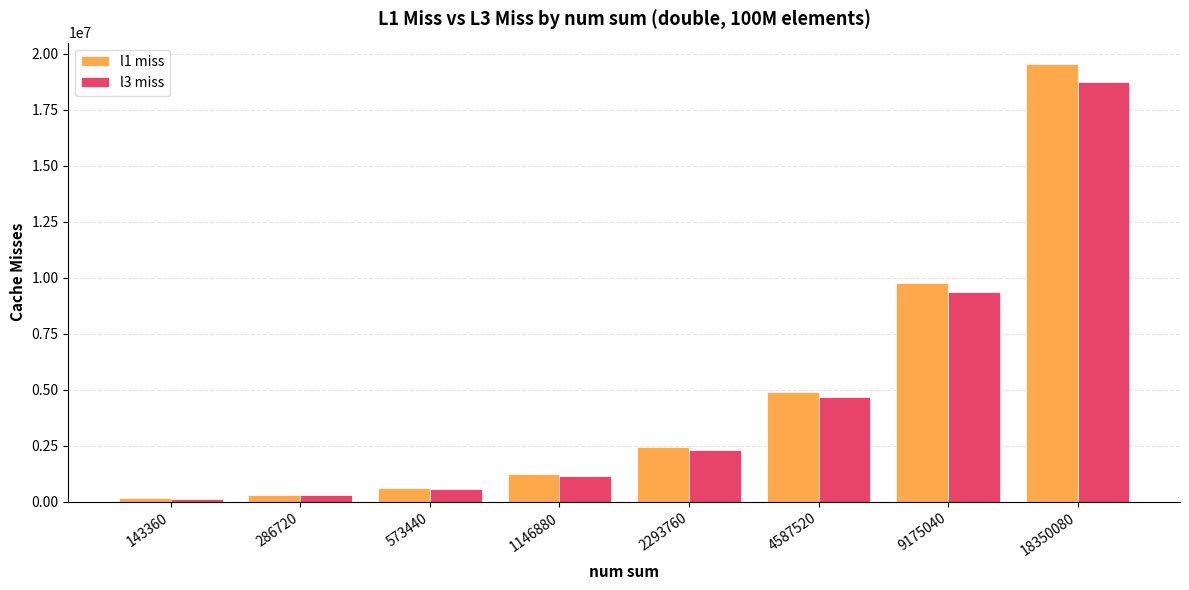

Is it true that l3 miss equals 7723880.7 at 4587520?

False